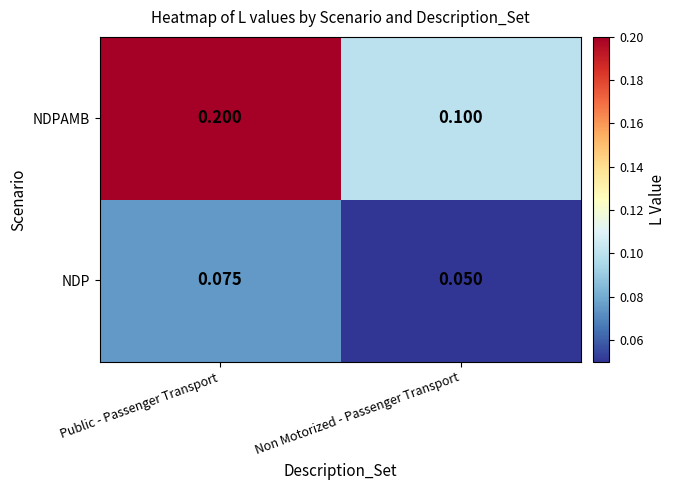

Which series changed the most between Public - Passenger Transport and Non Motorized - Passenger Transport?

NDPAMB